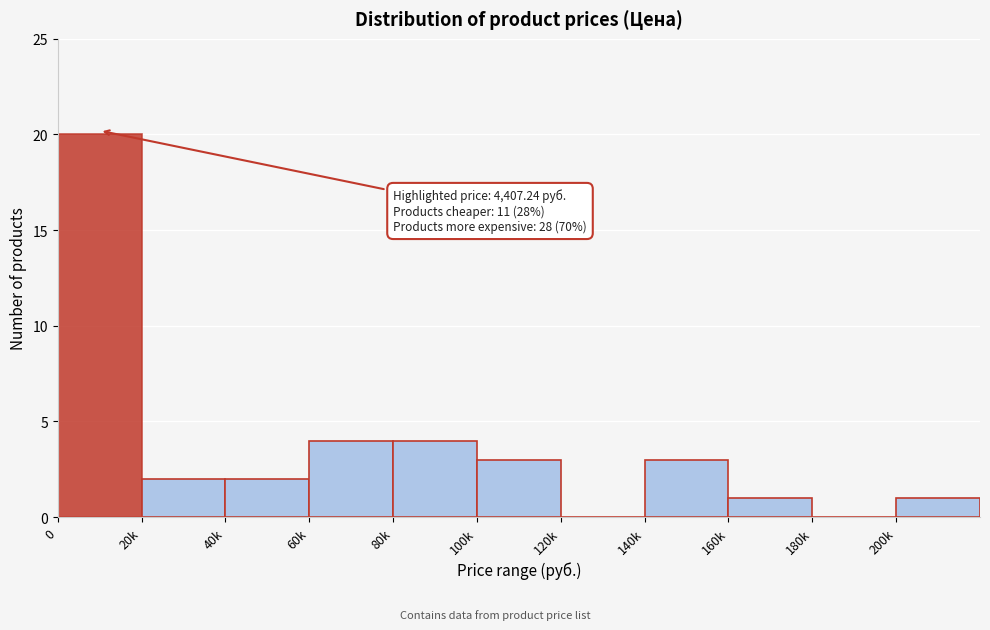

Reading left to right, list all the values displayed in this chart.

0=20	20k=2	40k=2	60k=4	80k=4	100k=3	120k=0	140k=3	160k=1	180k=0	200k=1